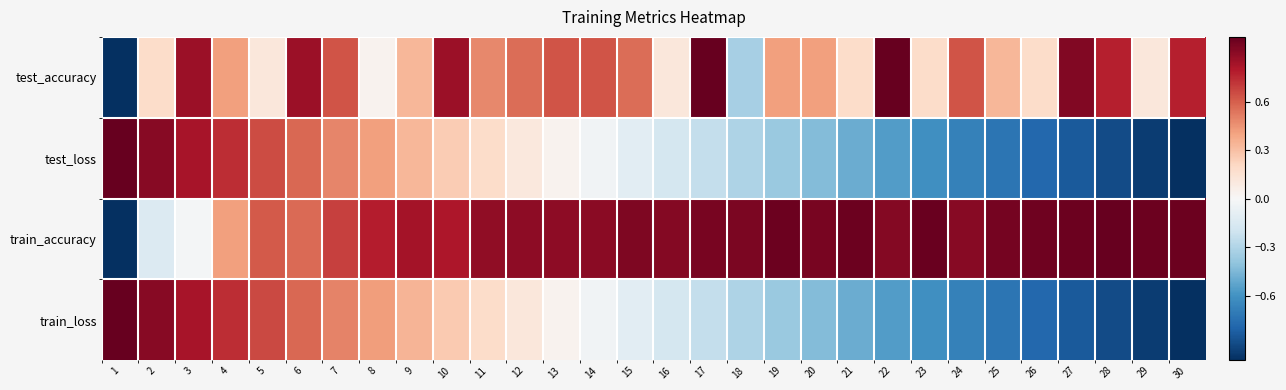

Which has a higher value, 17 or 16?

17